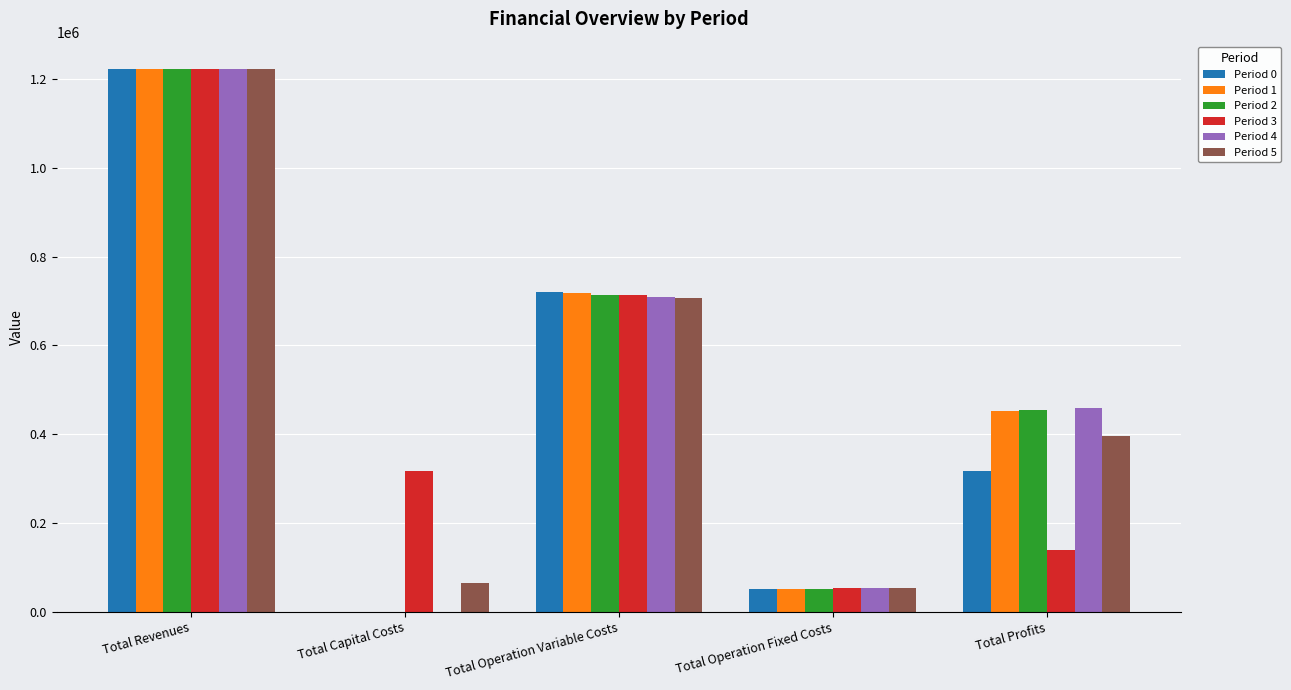

The value of Period 0 at Total Operation Fixed Costs is 51951.7. True or false?

True